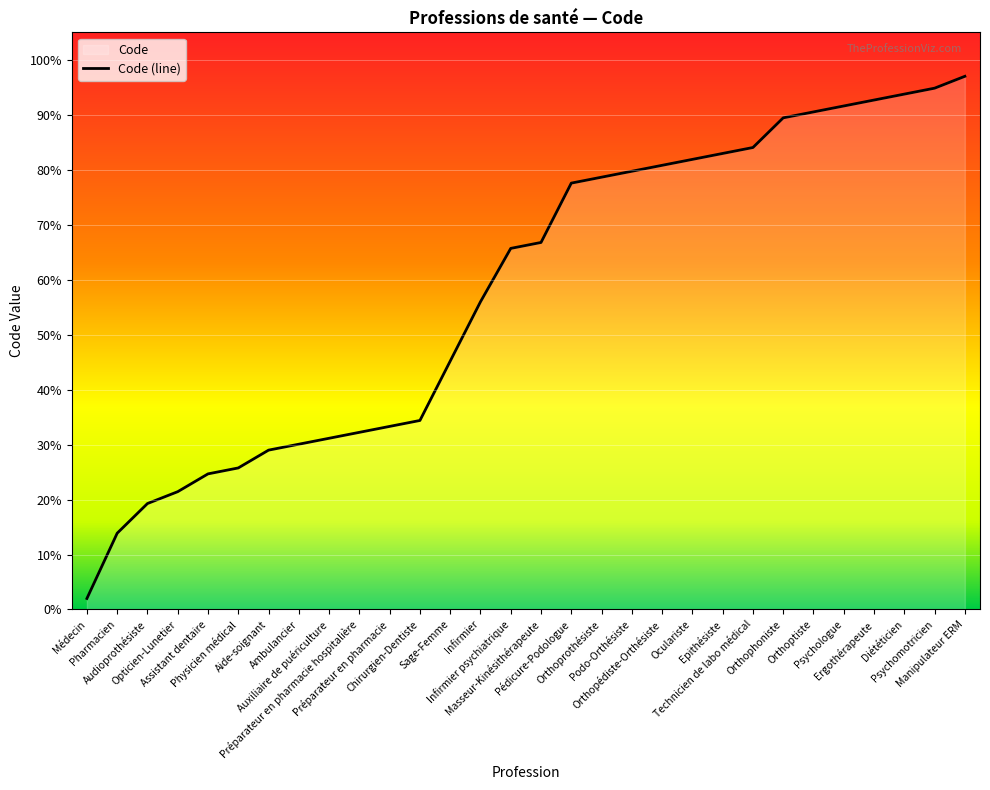

What is the difference between the values at Psychomotricien and Epithésiste?

11.9